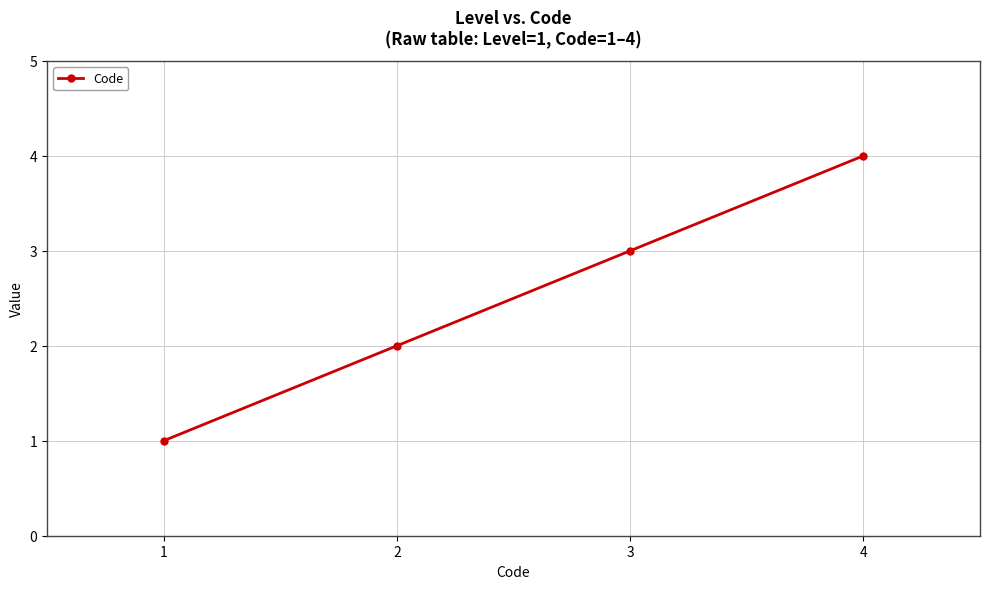

What value does the data have at 4?

4